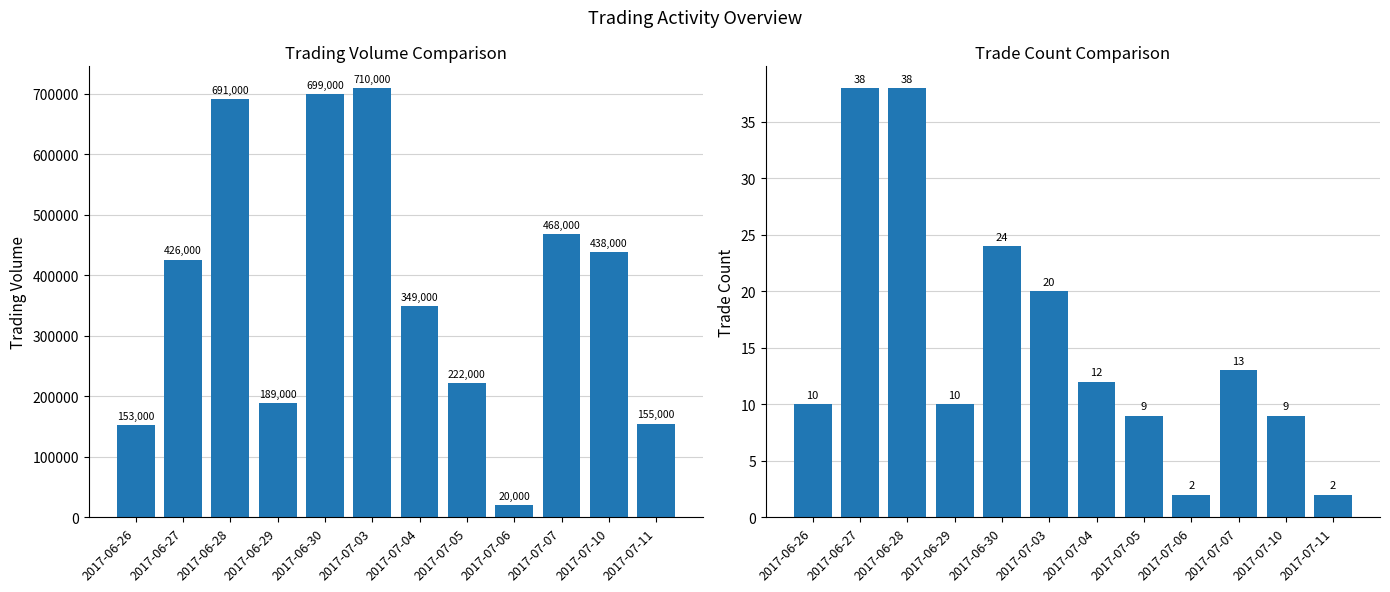

What is the sum of all TV values?

4520000